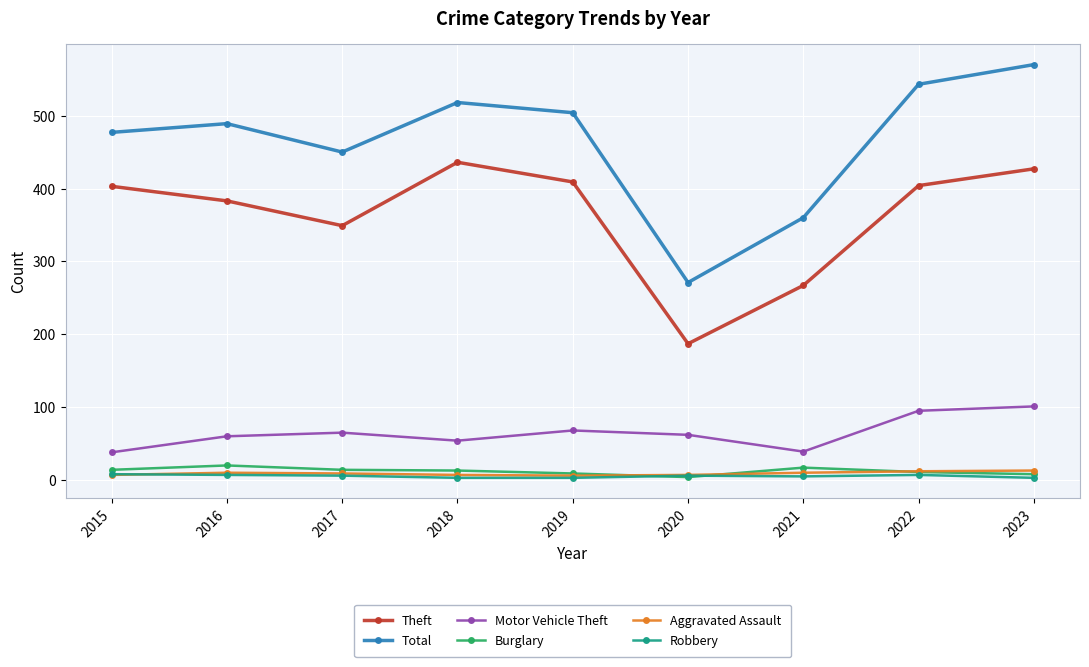

How many interior local peaks does the Motor Vehicle Theft series have?

2